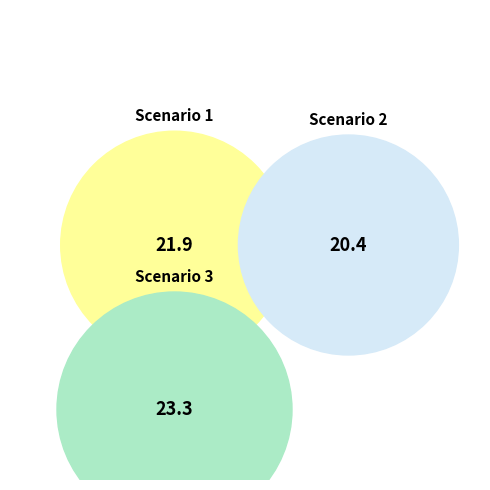

Which slice is the smallest?

Scenario 2